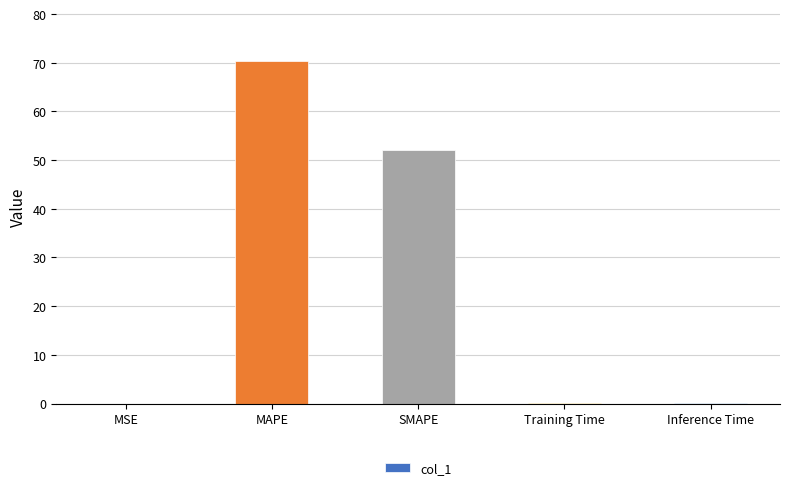

Between MAPE and Training Time, which is larger?

MAPE